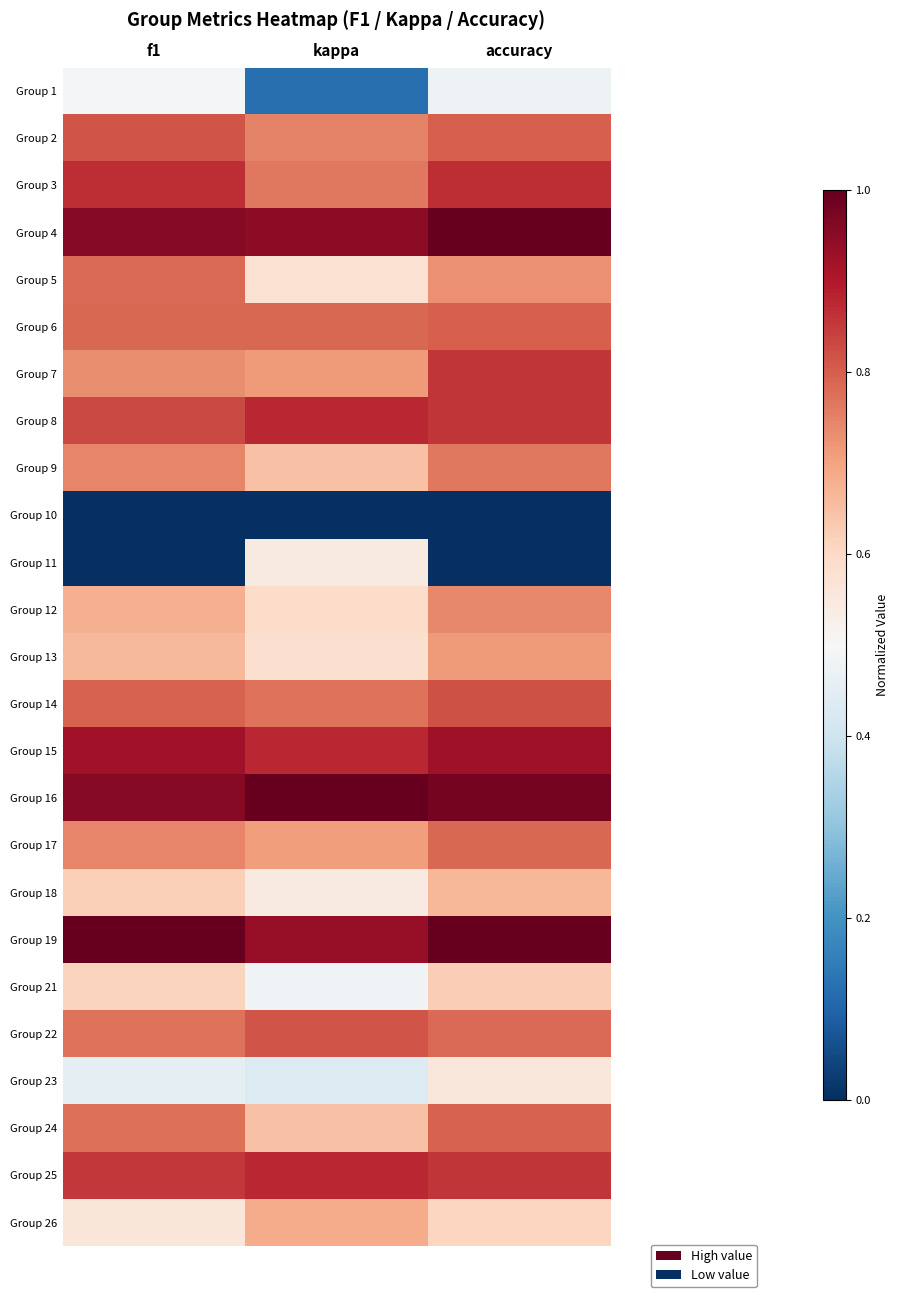

Reading left to right, list all the values displayed in this chart.

Group 1: f1=0.5	kappa=0.1	accuracy=0.5
Group 2: f1=0.8	kappa=0.7	accuracy=0.8
Group 3: f1=0.9	kappa=0.8	accuracy=0.9
Group 4: f1=1.0	kappa=0.9	accuracy=1.0
Group 5: f1=0.8	kappa=0.6	accuracy=0.7
Group 6: f1=0.8	kappa=0.8	accuracy=0.8
Group 7: f1=0.7	kappa=0.7	accuracy=0.9
Group 8: f1=0.8	kappa=0.9	accuracy=0.9
Group 9: f1=0.7	kappa=0.6	accuracy=0.8
Group 10: f1=0.0	kappa=0.0	accuracy=0.0
Group 11: f1=0.0	kappa=0.5	accuracy=0.0
Group 12: f1=0.7	kappa=0.6	accuracy=0.7
Group 13: f1=0.7	kappa=0.6	accuracy=0.7
Group 14: f1=0.8	kappa=0.8	accuracy=0.8
Group 15: f1=0.9	kappa=0.9	accuracy=0.9
Group 16: f1=1.0	kappa=1.0	accuracy=1.0
Group 17: f1=0.7	kappa=0.7	accuracy=0.8
Group 18: f1=0.6	kappa=0.5	accuracy=0.7
Group 19: f1=1.0	kappa=0.9	accuracy=1.0
Group 21: f1=0.6	kappa=0.5	accuracy=0.6
Group 22: f1=0.8	kappa=0.8	accuracy=0.8
Group 23: f1=0.5	kappa=0.4	accuracy=0.6
Group 24: f1=0.8	kappa=0.6	accuracy=0.8
Group 25: f1=0.9	kappa=0.9	accuracy=0.9
Group 26: f1=0.6	kappa=0.7	accuracy=0.6